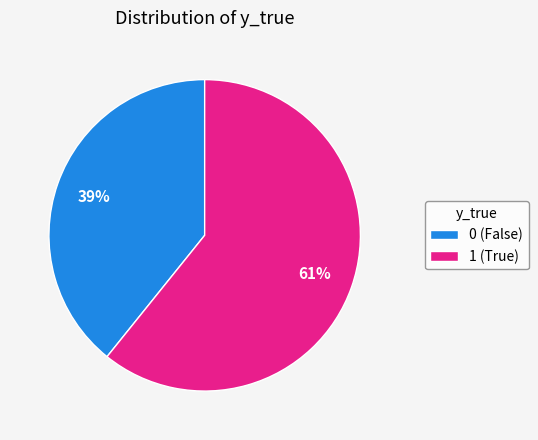

Which has a higher value, 1 (True) or 0 (False)?

1 (True)